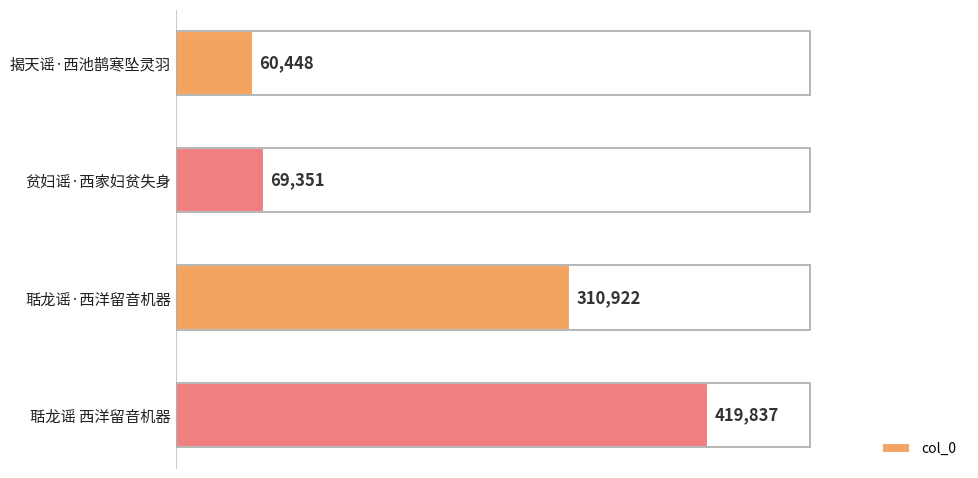

What is the difference between the maximum and minimum values?

359389